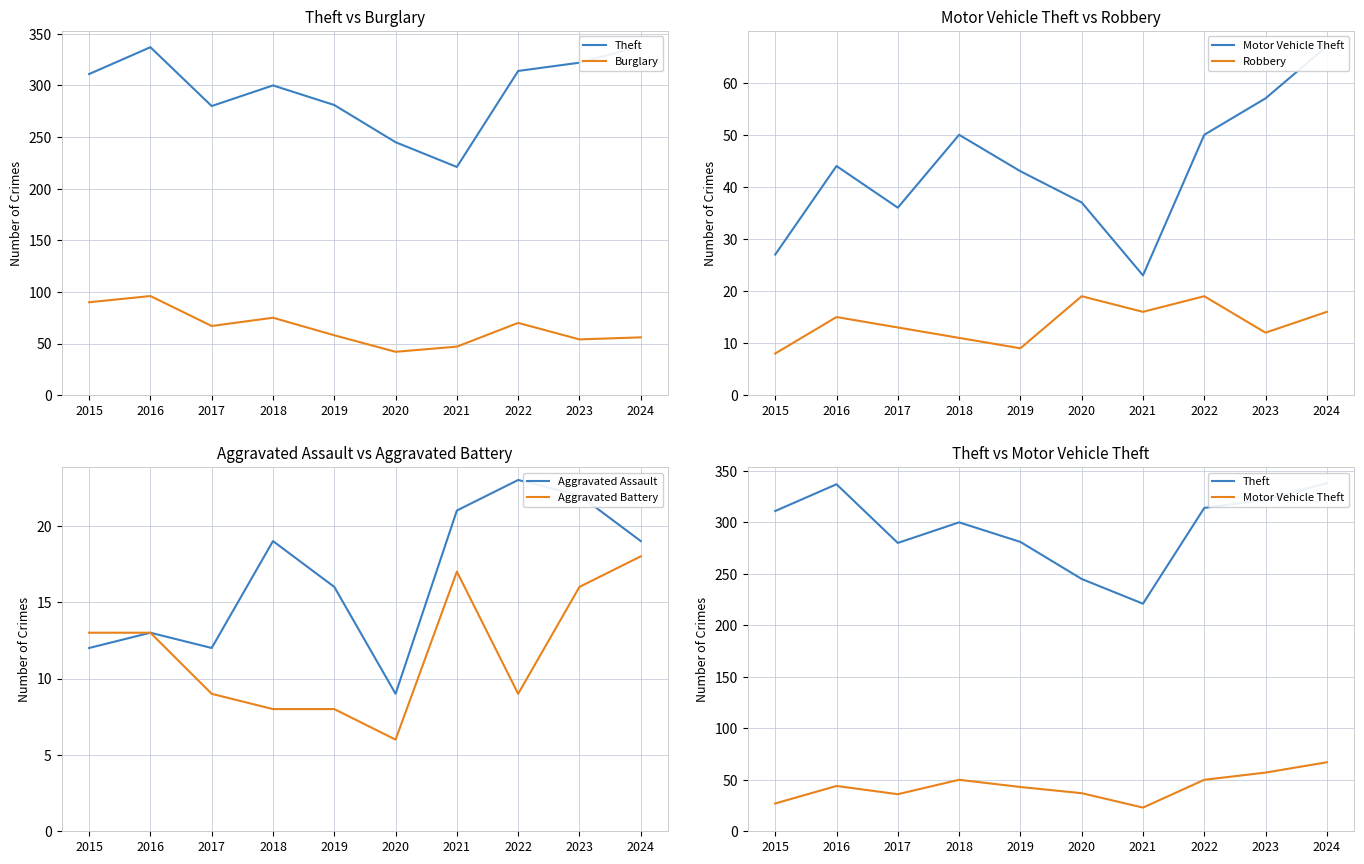

In Aggravated Battery, how many points are higher than both neighbors (excluding endpoints)?

1